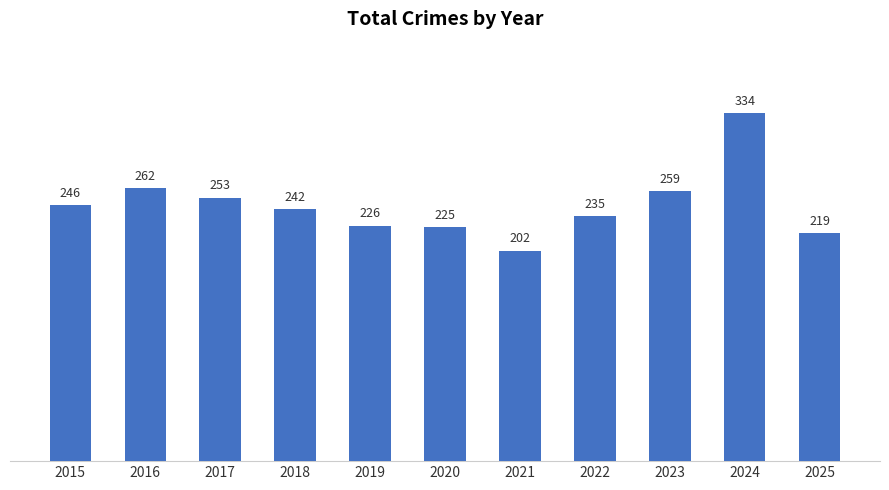

Does the chart contain any negative values?

No